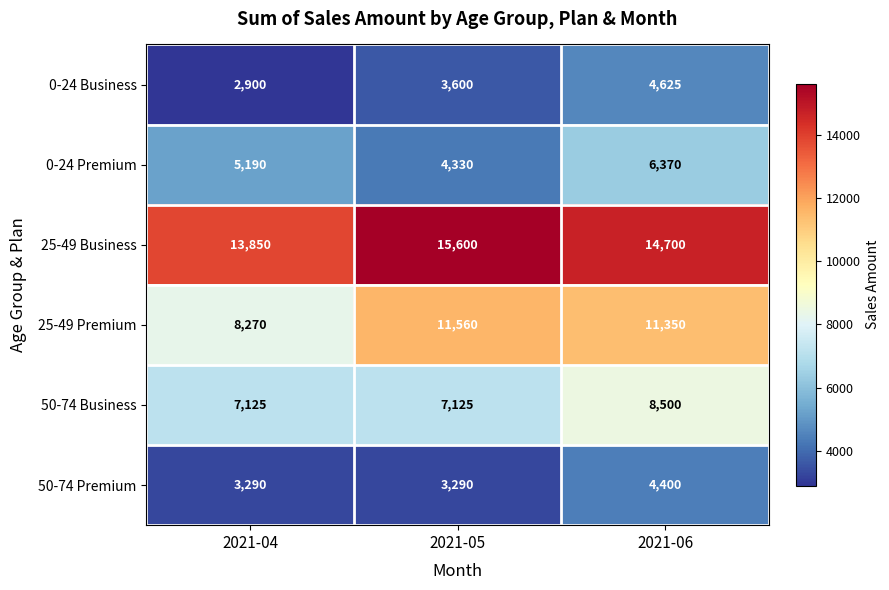

What is the sum of all 0-24 Premium values?

15890